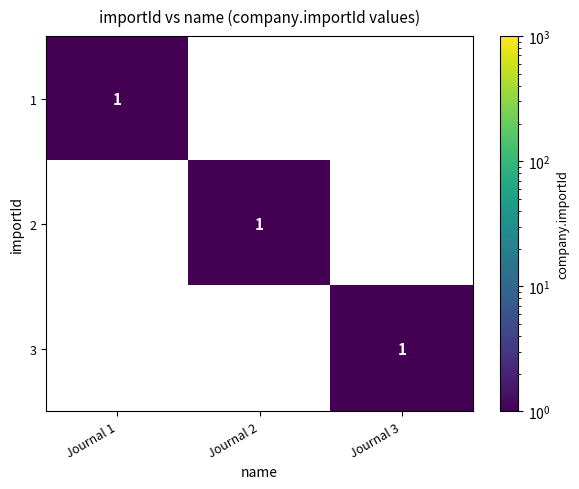

How many series are shown in this chart?

3